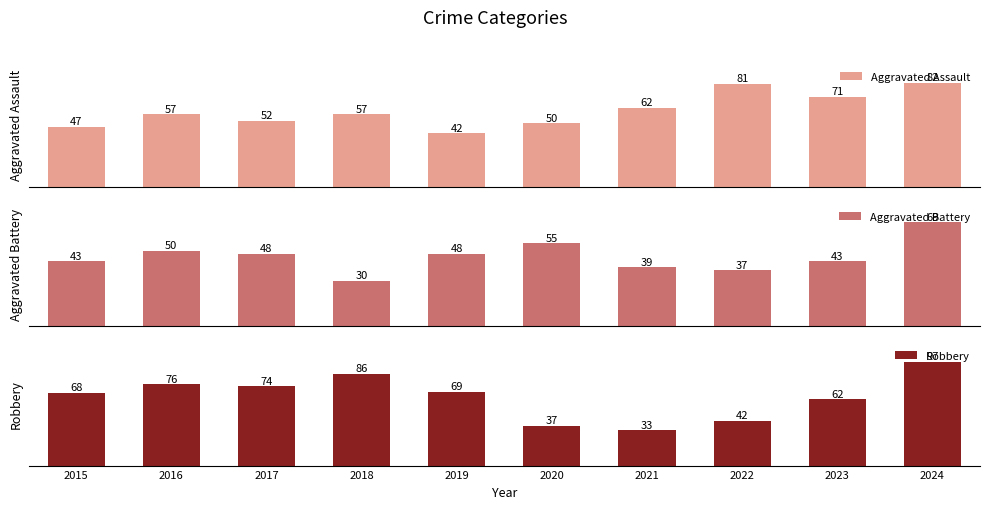

What is the approximate value of Robbery at 2016, to the nearest 10?

80